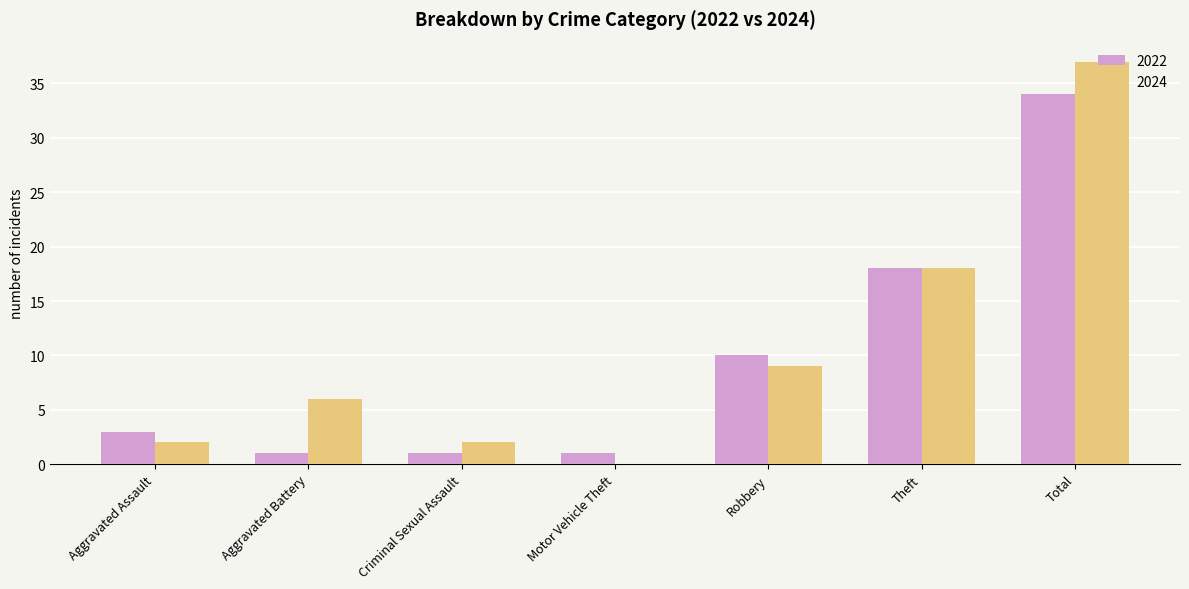

Are the bars horizontal?

No